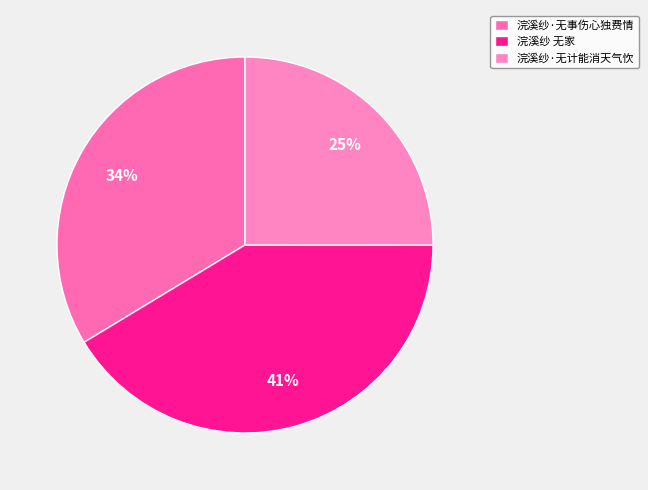

Rank the categories by value from highest to lowest.

浣溪纱 无家, 浣溪纱·无事伤心独费情, 浣溪纱·无计能消天气忺